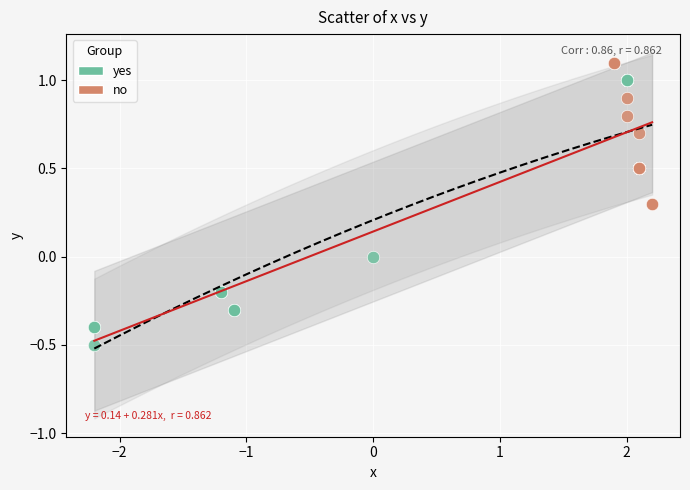

Which series contains the lowest Y value?

yes